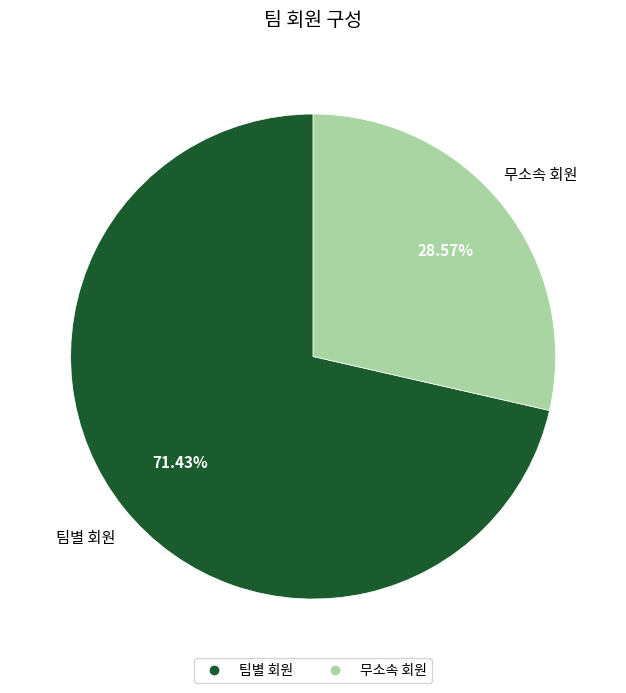

Which has a higher value, 무소속 회원 or 팀별 회원?

팀별 회원